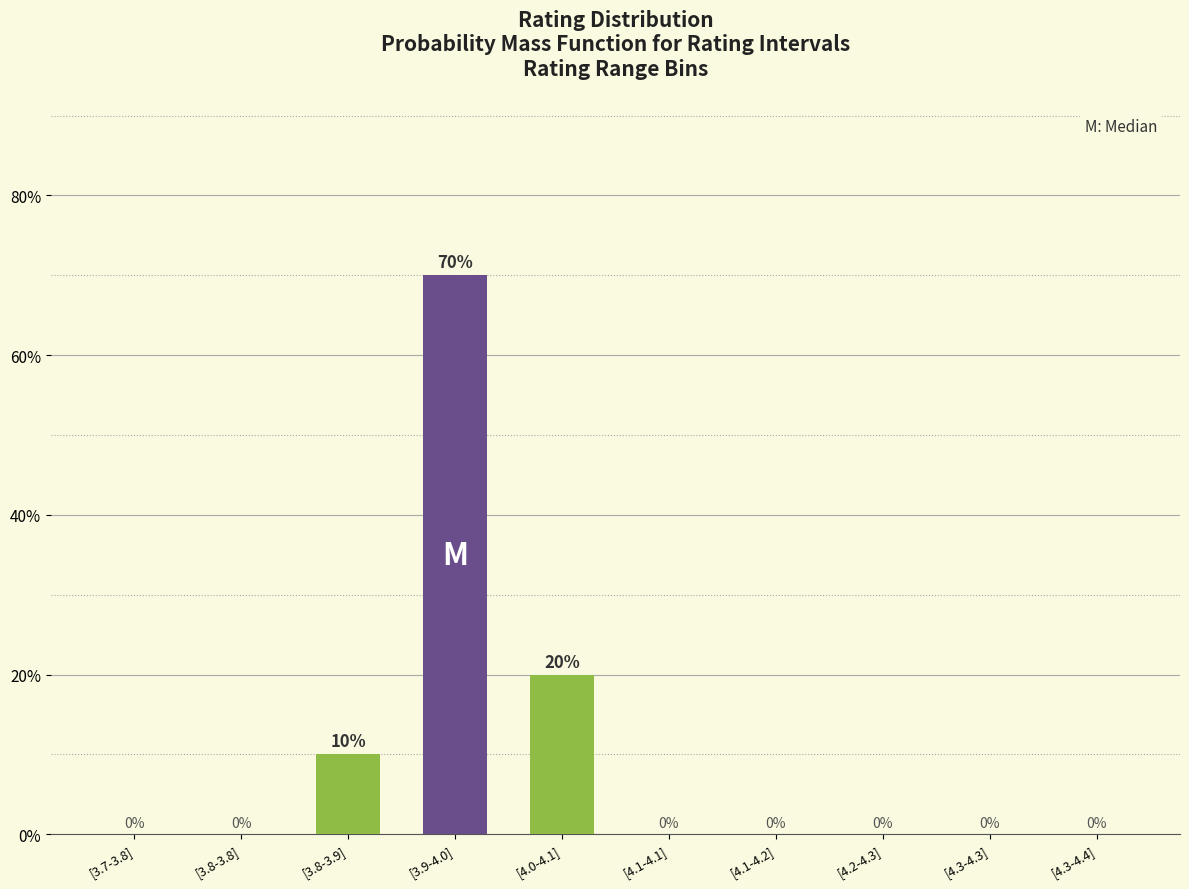

What is the change in value from [3.8-3.9] to [4.3-4.3]?

-10